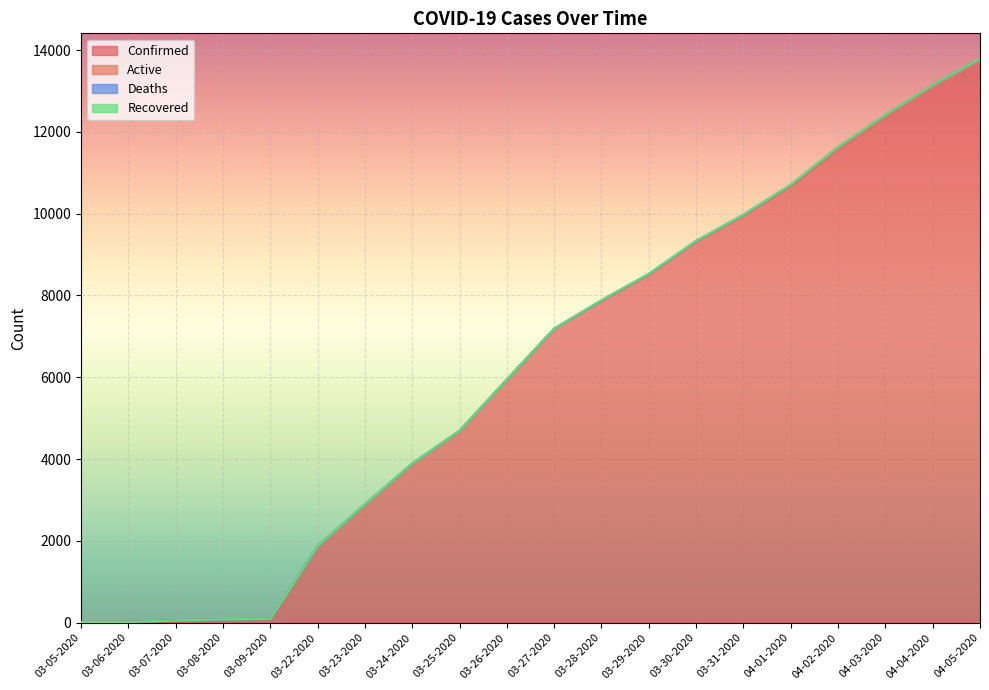

What is the label of the 10th point from the right?

03-27-2020